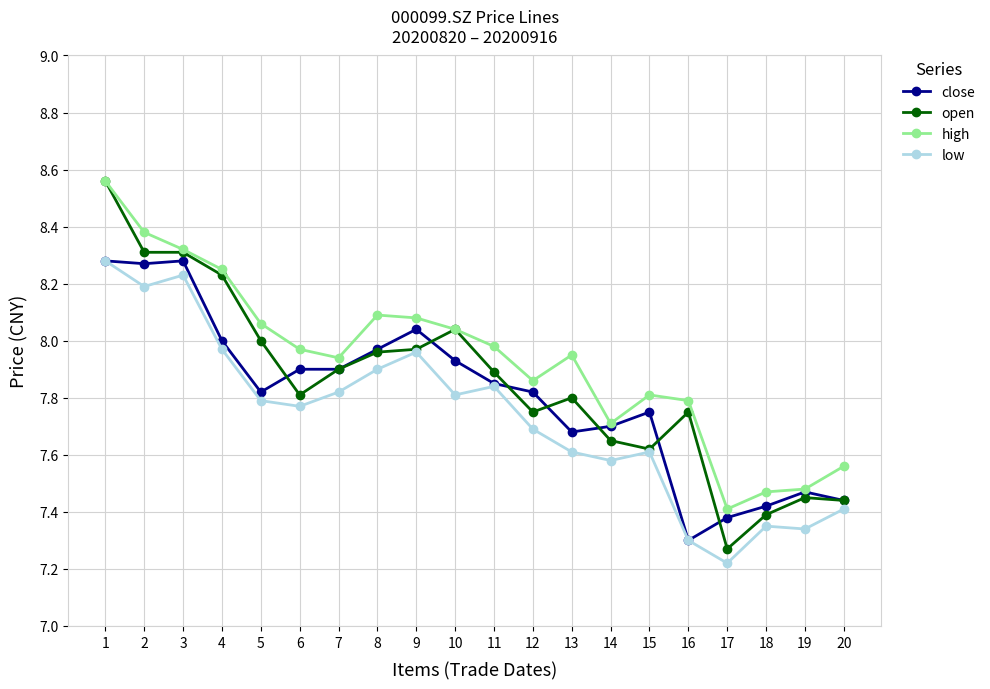

Which series changed the most between 3 and 19?

low